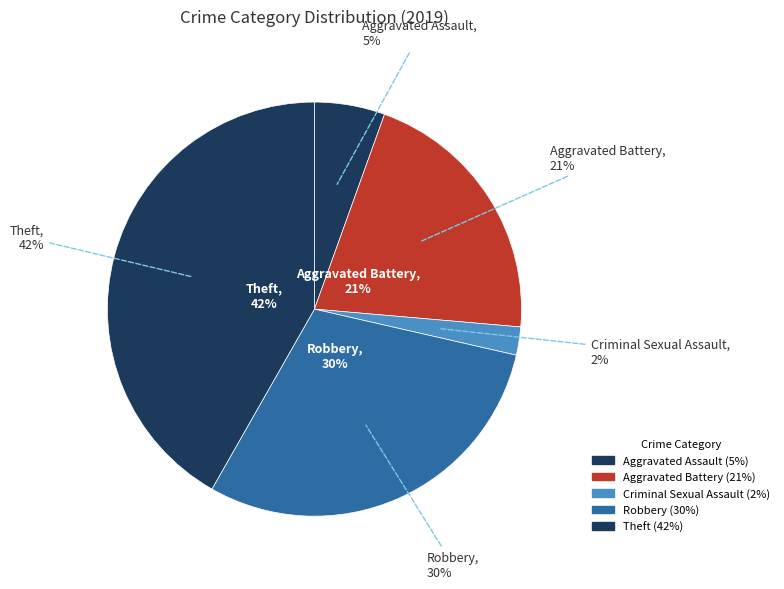

The Homicide slice represents 7% of the pie. True or false?

False